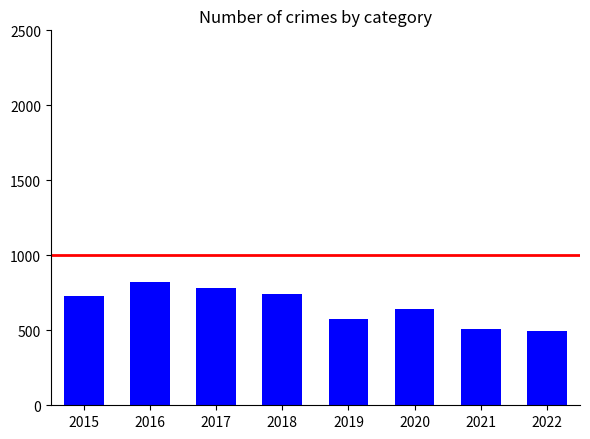

What is the change in value from 2018 to 2020?

-102